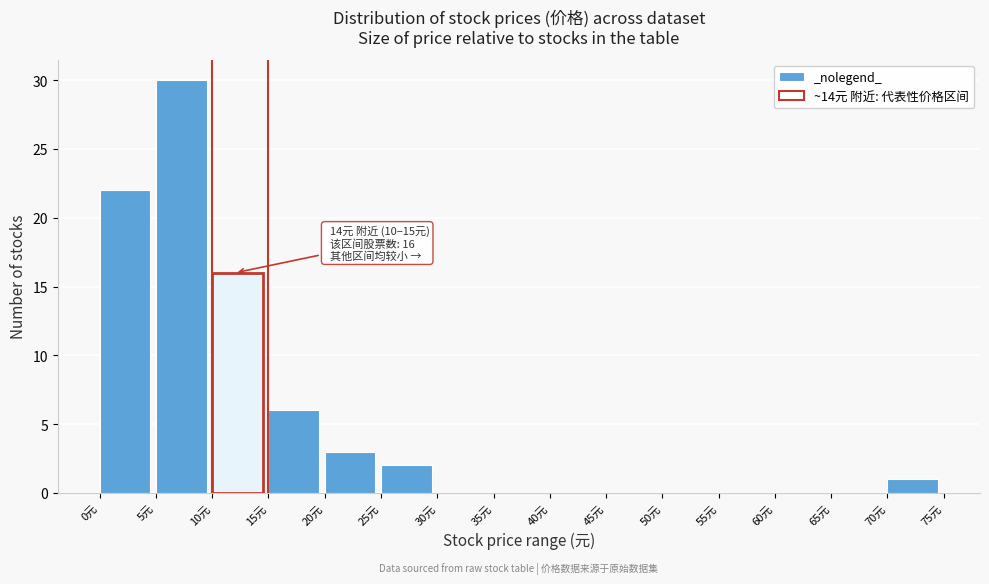

Over which range of the x-axis is the bar tallest?

5 to 10